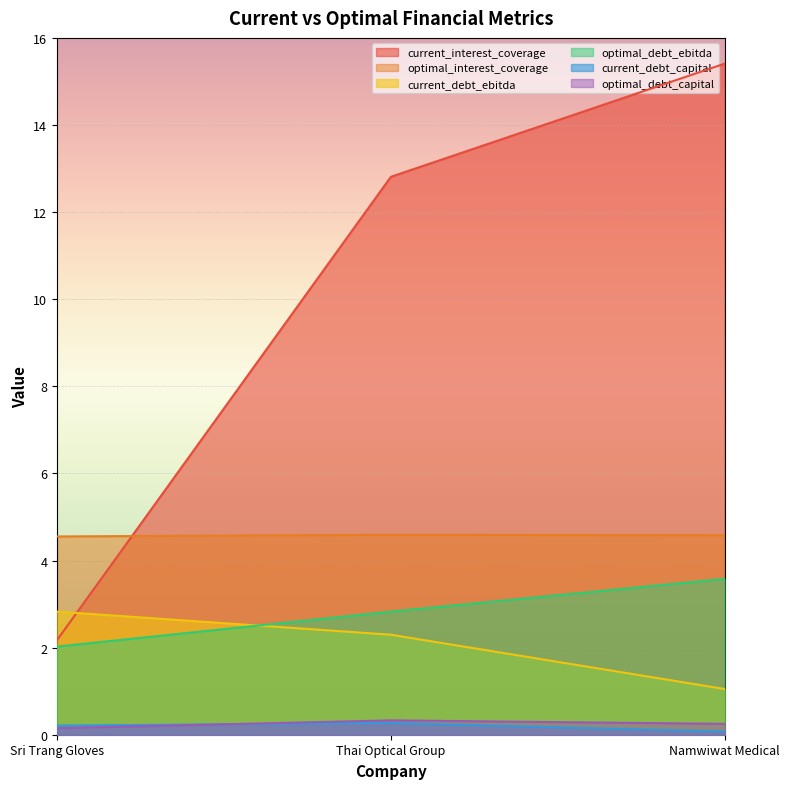

How many lines are shown in the chart?

6